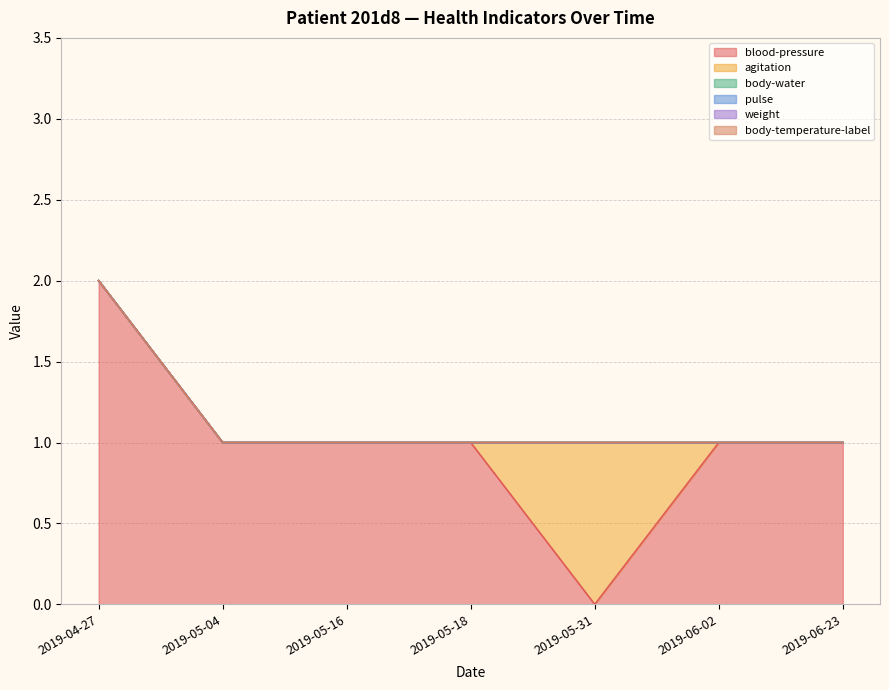

What is the label of the 3rd point from the right?

2019-05-31